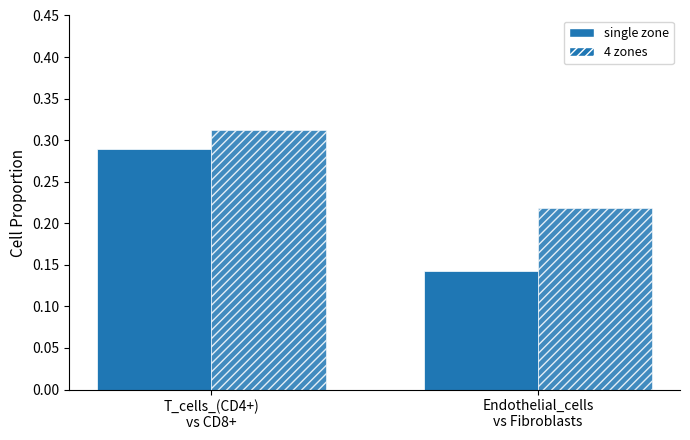

At which label is 4 zones closest to 0?

Endothelial_cells
vs Fibroblasts